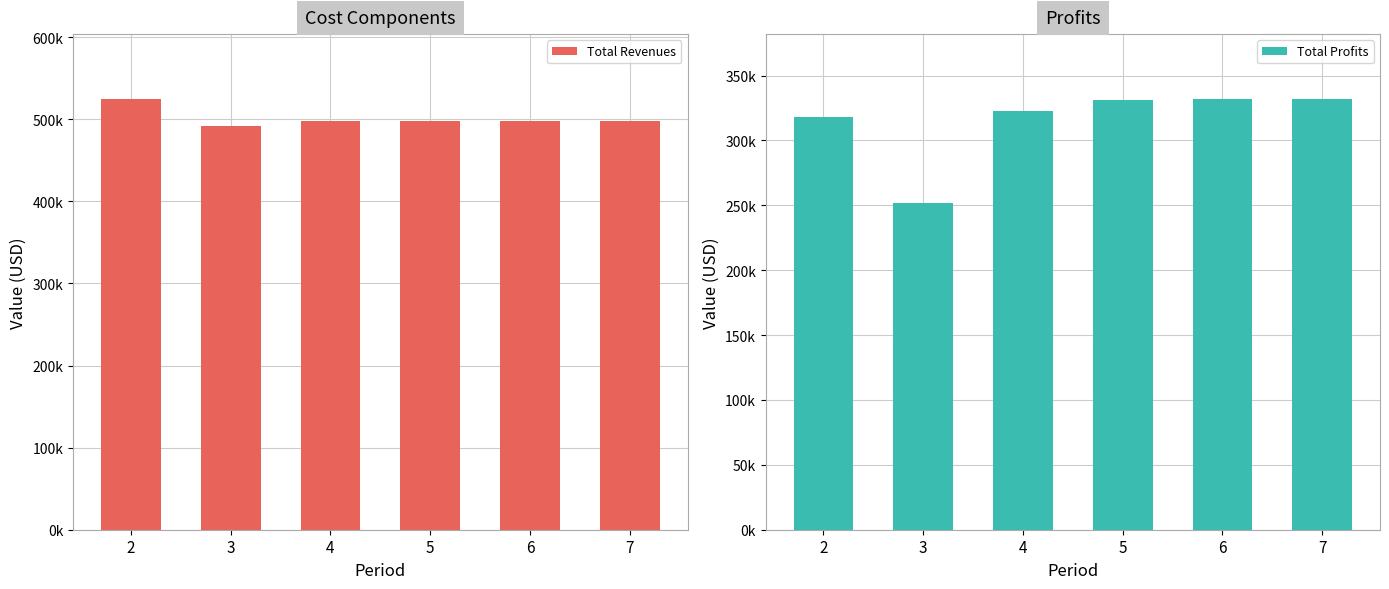

List the labels in order of Total Profits value, largest first.

7, 6, 5, 4, 2, 3